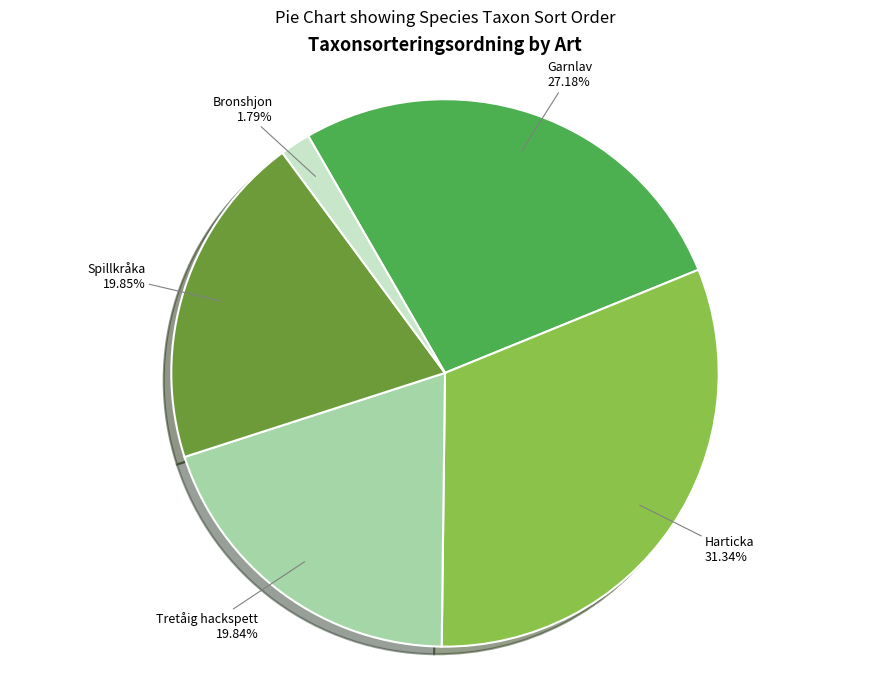

To the nearest percent, what percentage of the pie is Harticka?

31%